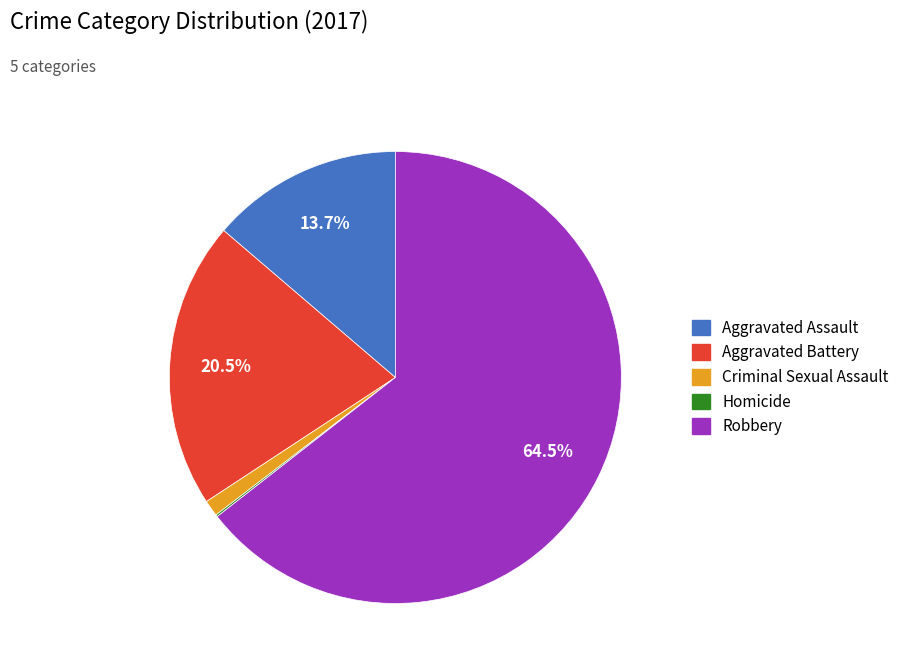

Does any single category account for the majority?

Yes